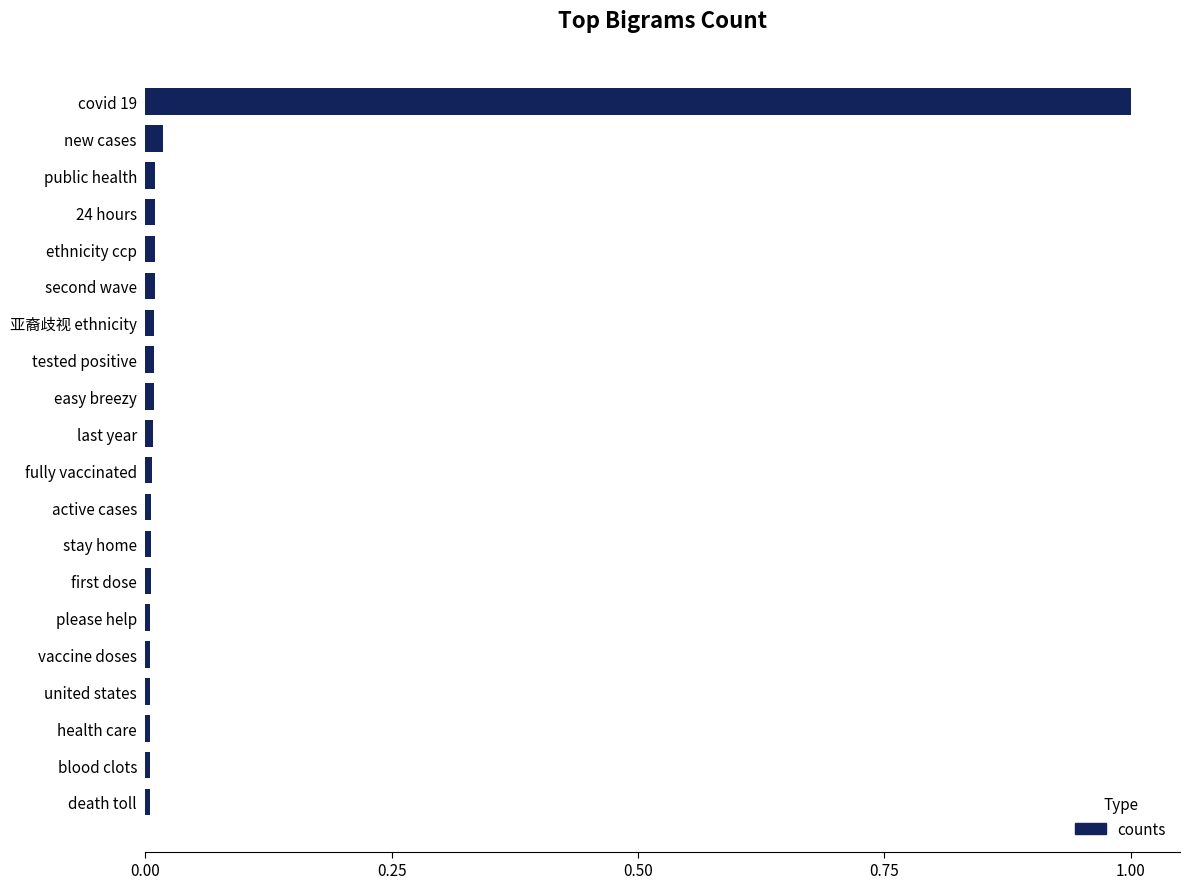

True or false: the data shows 0.0 at fully vaccinated.

True